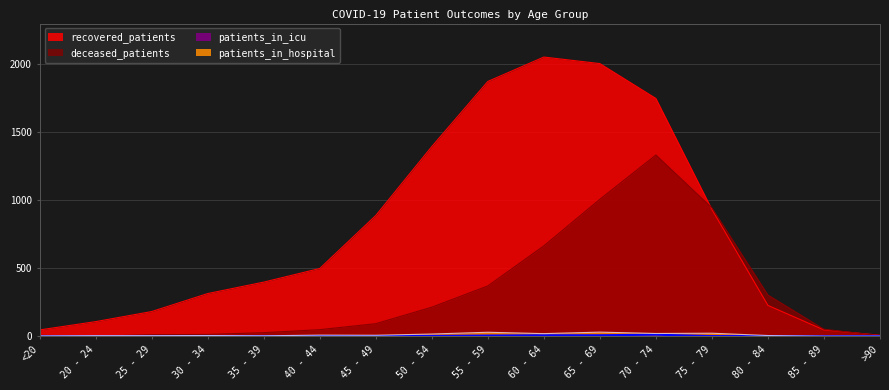

Reading left to right, list all the values displayed in this chart.

deceased_patients: <20=6	20 - 24=0	25 - 29=11	30 - 34=13	35 - 39=26	40 - 44=48	45 - 49=92	50 - 54=213	55 - 59=369	60 - 64=663	65 - 69=1005	70 - 74=1330	75 - 79=942	80 - 84=302	85 - 89=51	>90=4
recovered_patients: <20=46	20 - 24=107	25 - 29=181	30 - 34=313	35 - 39=397	40 - 44=497	45 - 49=886	50 - 54=1392	55 - 59=1870	60 - 64=2049	65 - 69=2001	70 - 74=1745	75 - 79=930	80 - 84=226	85 - 89=46	>90=7
patients_in_icu: <20=0	20 - 24=0	25 - 29=0	30 - 34=1	35 - 39=1	40 - 44=1	45 - 49=1	50 - 54=2	55 - 59=5	60 - 64=7	65 - 69=7	70 - 74=11	75 - 79=1	80 - 84=1	85 - 89=0	>90=1
patients_in_hospital: <20=2	20 - 24=4	25 - 29=4	30 - 34=5	35 - 39=3	40 - 44=8	45 - 49=7	50 - 54=16	55 - 59=29	60 - 64=19	65 - 69=30	70 - 74=20	75 - 79=22	80 - 84=5	85 - 89=0	>90=0